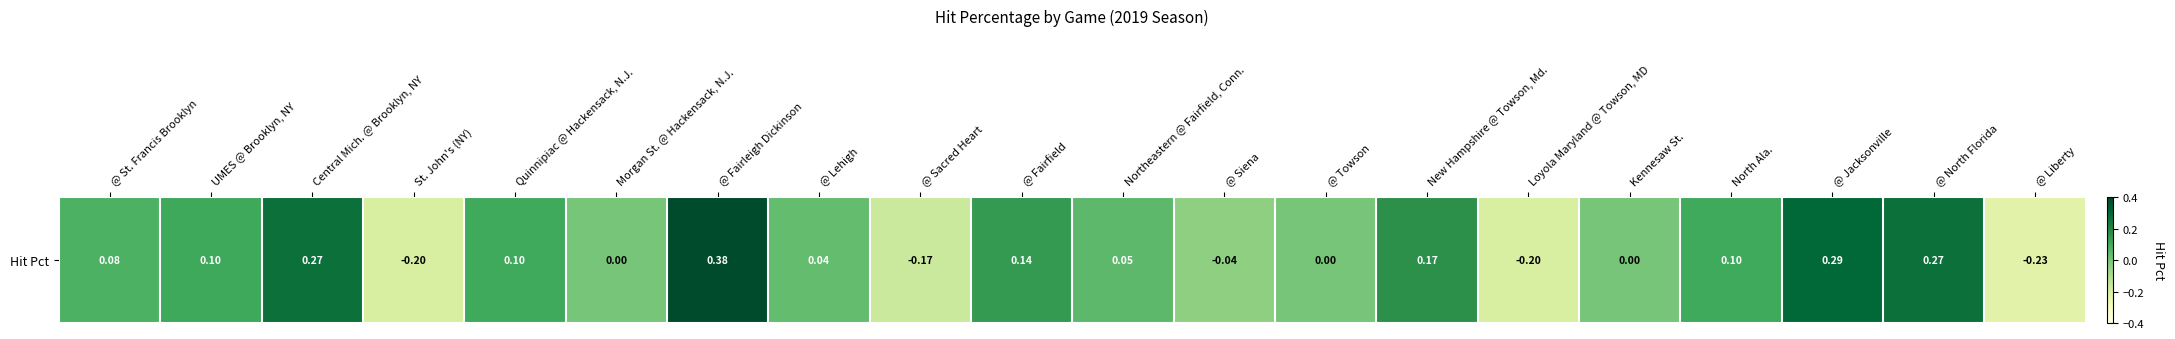

At which label is the value closest to 0?

Morgan St. @ Hackensack, N.J.